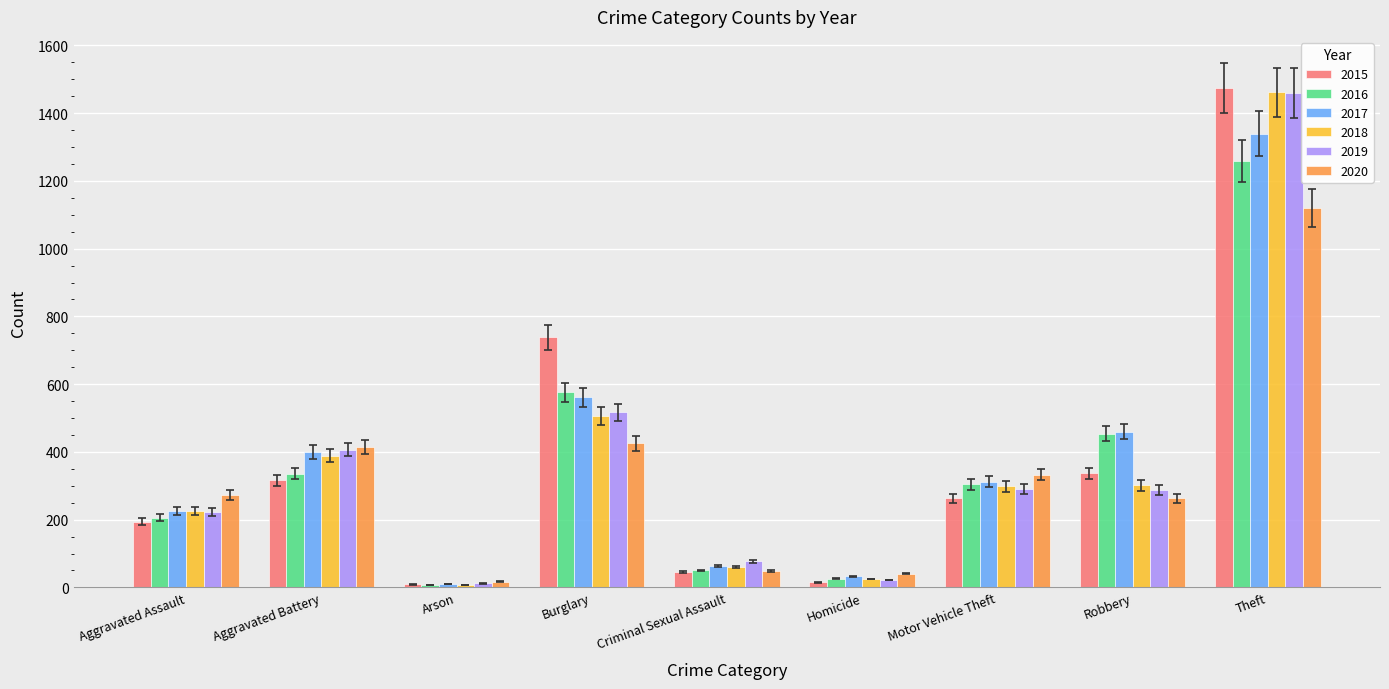

What is the smallest value displayed?

7